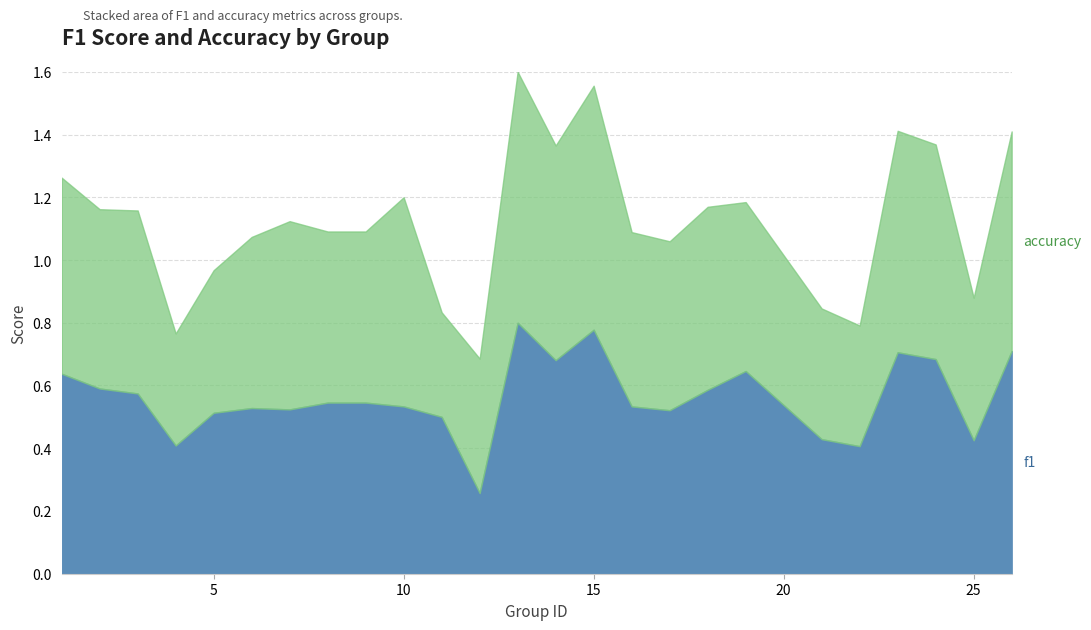

The f1 series shows 0.2 at 6. True or false?

False